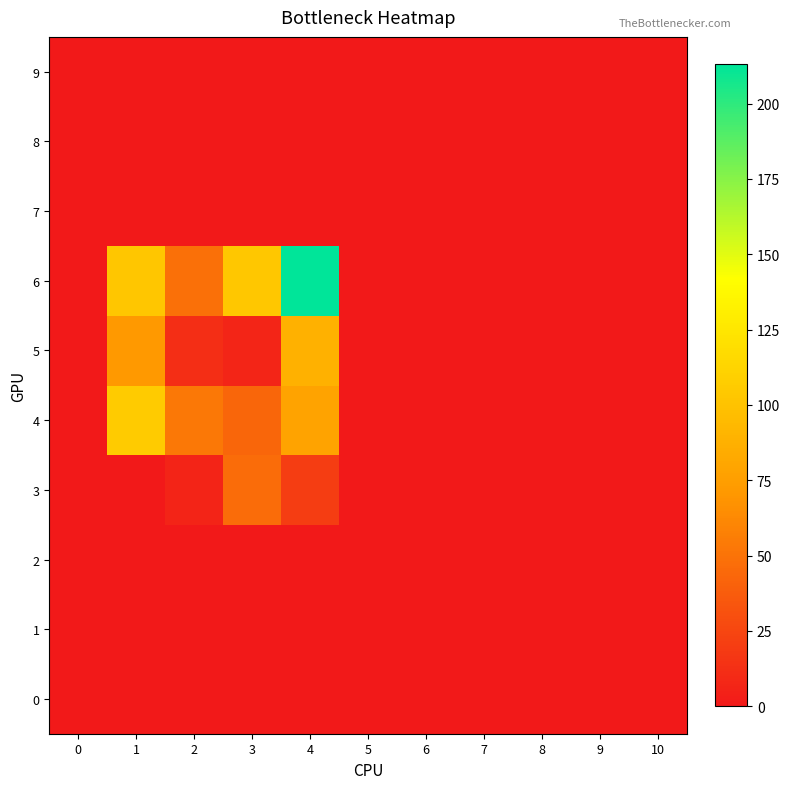

Which series has the largest range (max minus min)?

6